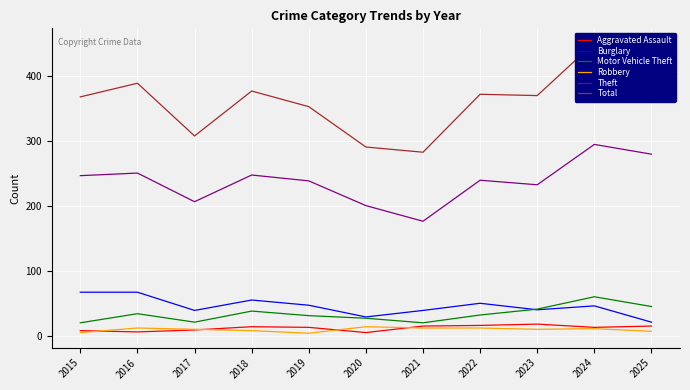

Read the Motor Vehicle Theft value at 2016, to the nearest 10.

40